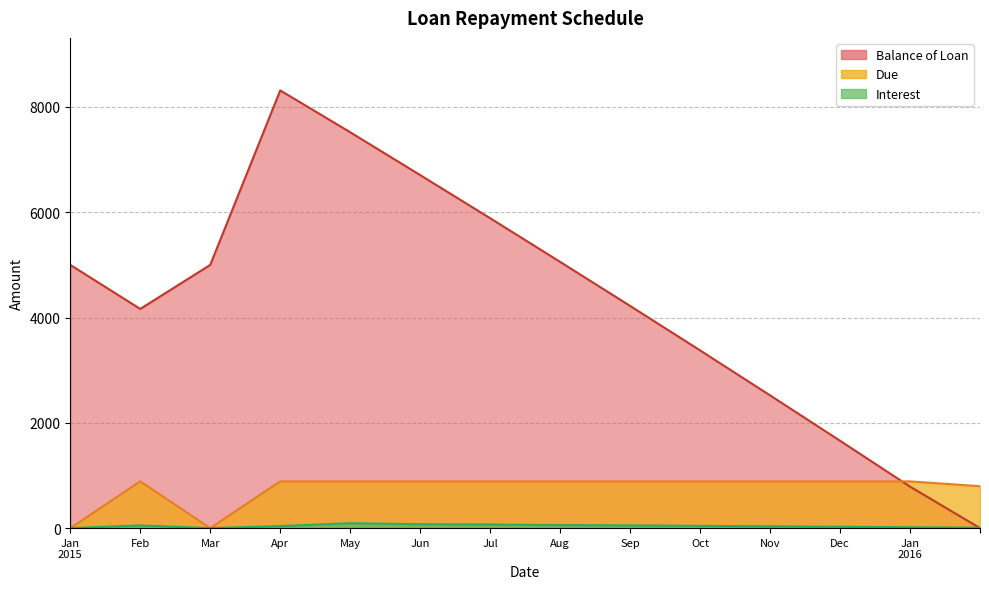

In Interest, how many points are higher than both neighbors (excluding endpoints)?

2